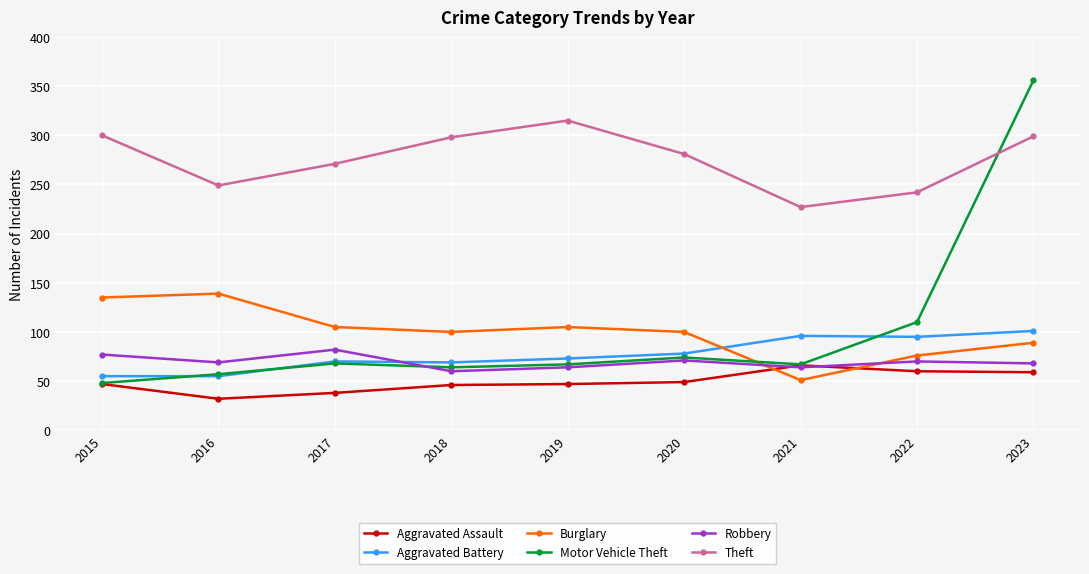

Which category has the lowest value across all series?

2016